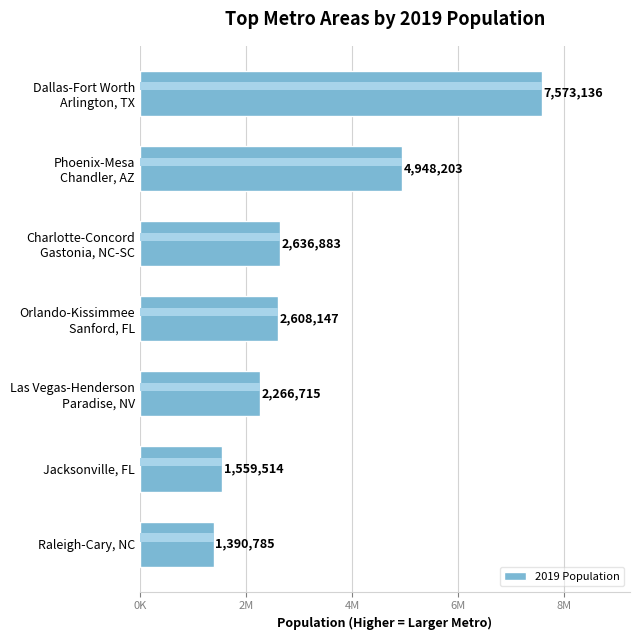

What is the minimum value shown in the chart?

1390785